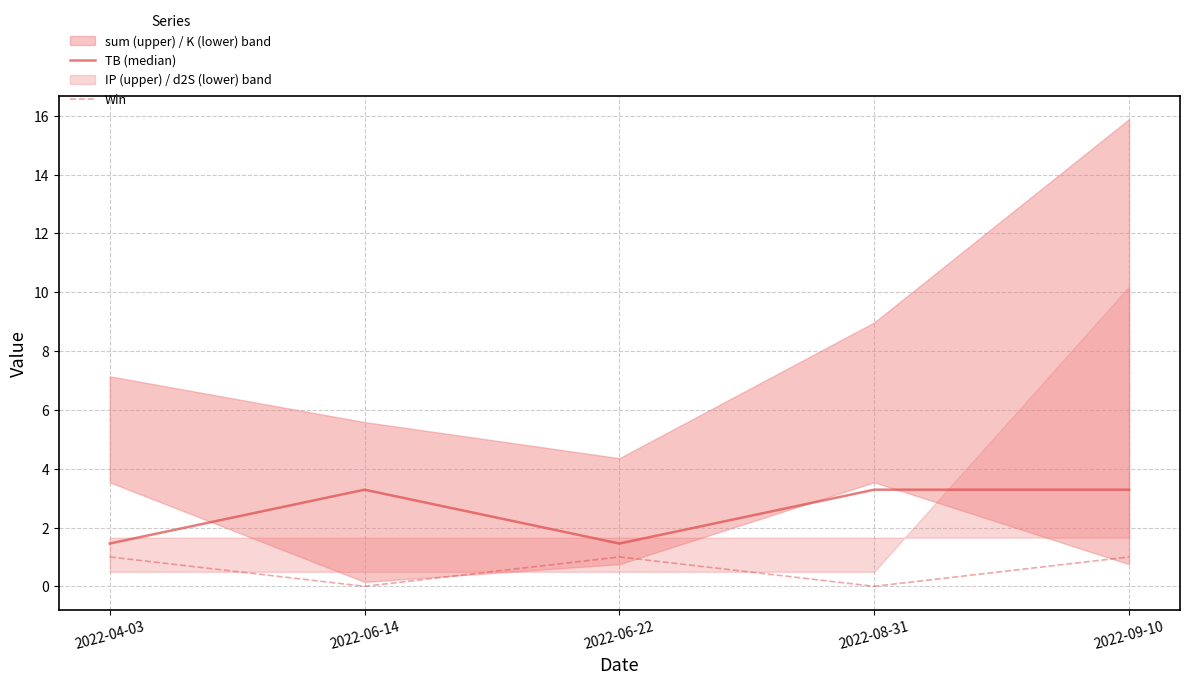

How many data points in TB (median) are less than 3?

2